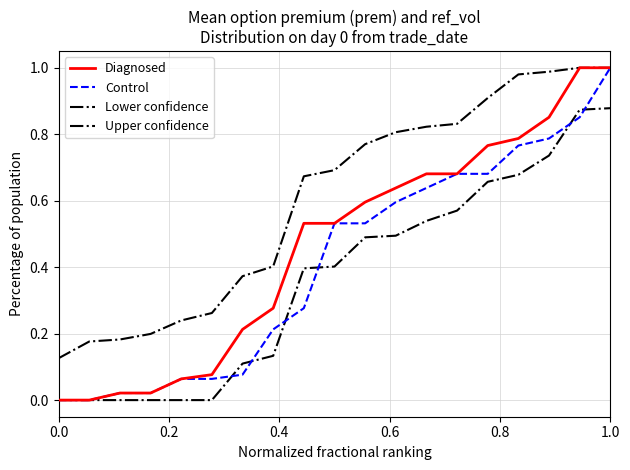

Which series has the largest total across all categories?

Upper confidence